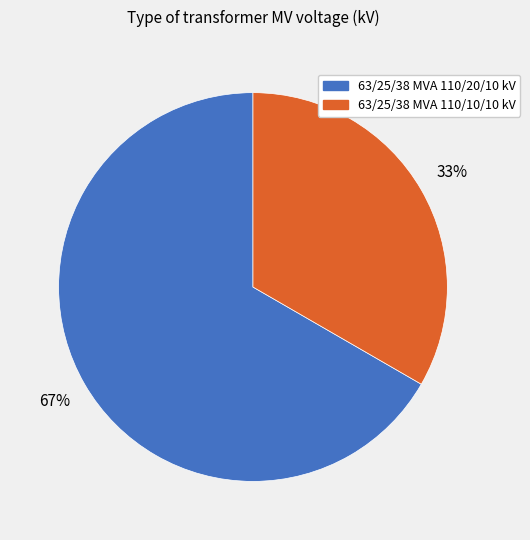

True or false: 63/25/38 MVA 110/20/10 kV accounts for 58% of the total.

False